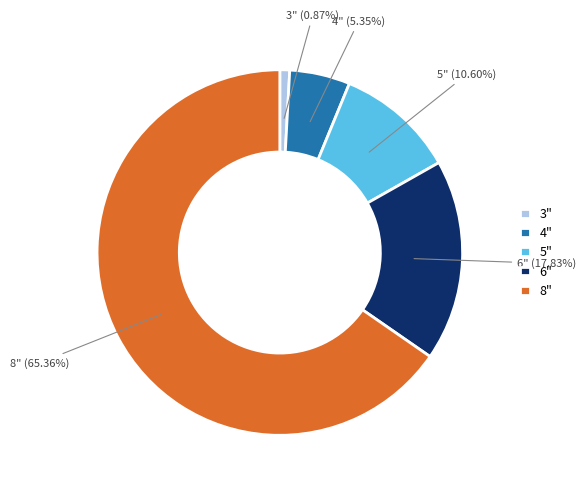

To the nearest percent, what is the difference between the largest and smallest slice percentages?

64%